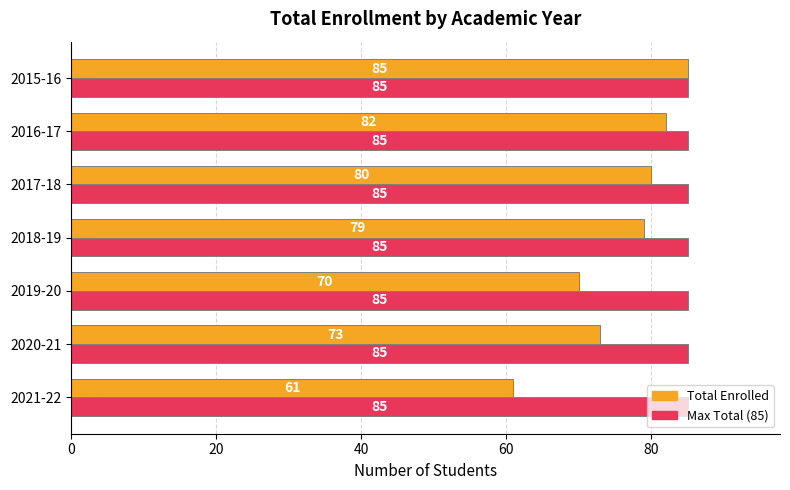

Where is Total Enrolled nearest to the value 73?

2020-21